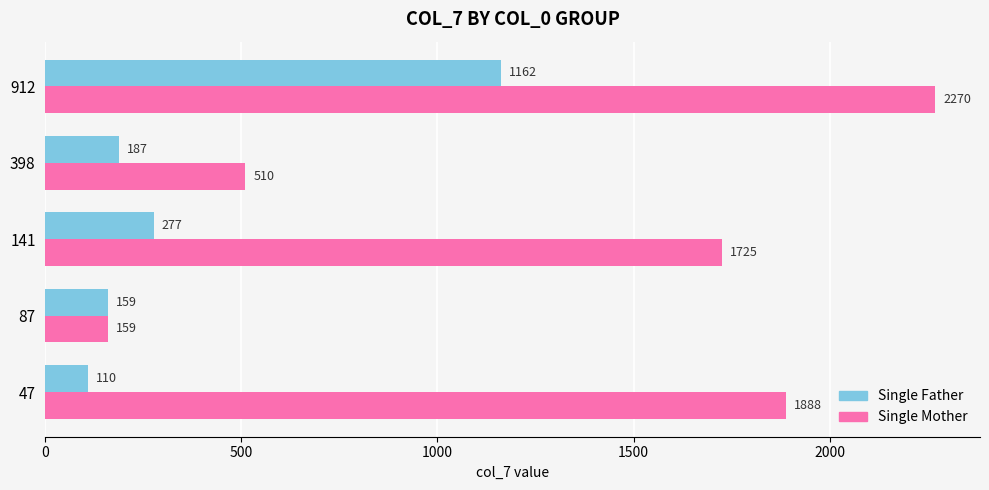

Rank the series by their average value, from highest to lowest.

Single Mother, Single Father